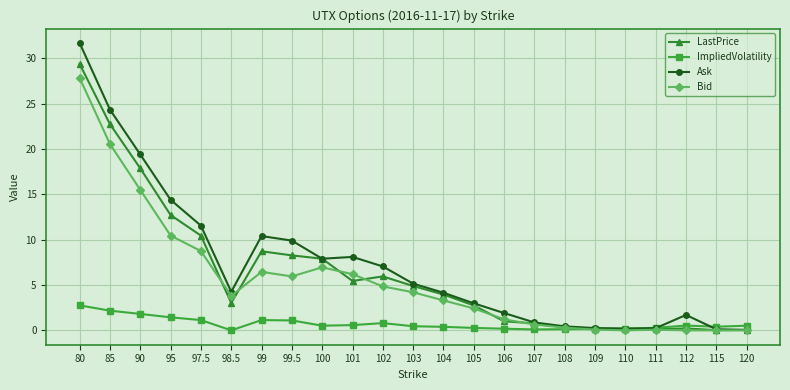

At 99, list the series in order from smallest to largest.

ImpliedVolatility, Bid, LastPrice, Ask